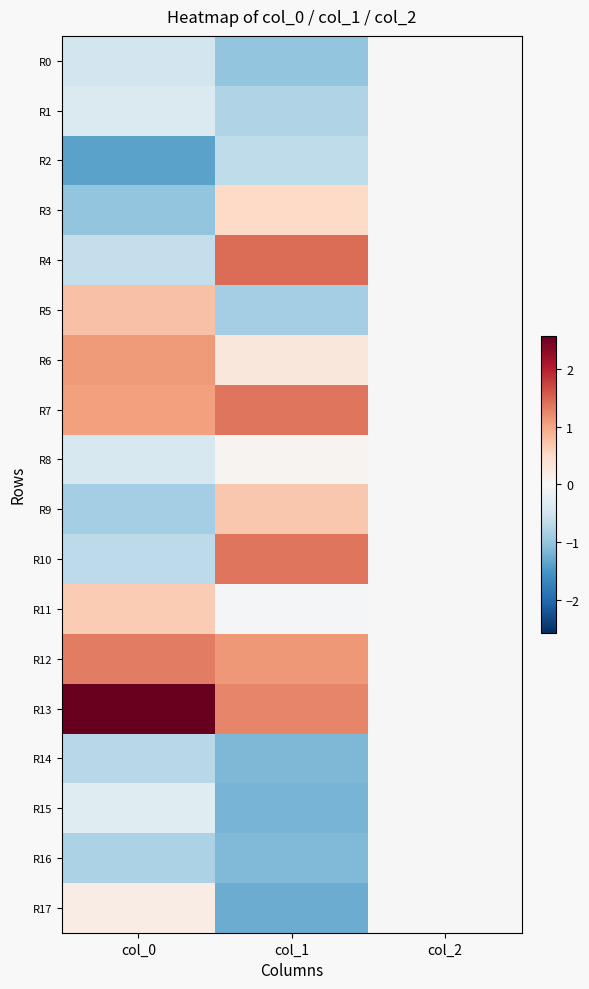

Reading right to left, what are all the values shown in this chart?

R0: col_2=0.0	col_1=-1.0	col_0=-0.5
R1: col_2=0.0	col_1=-0.8	col_0=-0.4
R2: col_2=0.0	col_1=-0.7	col_0=-1.4
R3: col_2=0.0	col_1=0.5	col_0=-1.0
R4: col_2=0.0	col_1=1.4	col_0=-0.6
R5: col_2=0.0	col_1=-0.9	col_0=0.8
R6: col_2=0.0	col_1=0.3	col_0=1.1
R7: col_2=0.0	col_1=1.4	col_0=1.1
R8: col_2=0.0	col_1=0.1	col_0=-0.4
R9: col_2=0.0	col_1=0.7	col_0=-0.9
R10: col_2=0.0	col_1=1.4	col_0=-0.7
R11: col_2=0.0	col_1=-0.0	col_0=0.6
R12: col_2=0.0	col_1=1.1	col_0=1.3
R13: col_2=0.0	col_1=1.3	col_0=2.6
R14: col_2=0.0	col_1=-1.2	col_0=-0.7
R15: col_2=0.0	col_1=-1.2	col_0=-0.3
R16: col_2=0.0	col_1=-1.1	col_0=-0.8
R17: col_2=0.0	col_1=-1.3	col_0=0.2